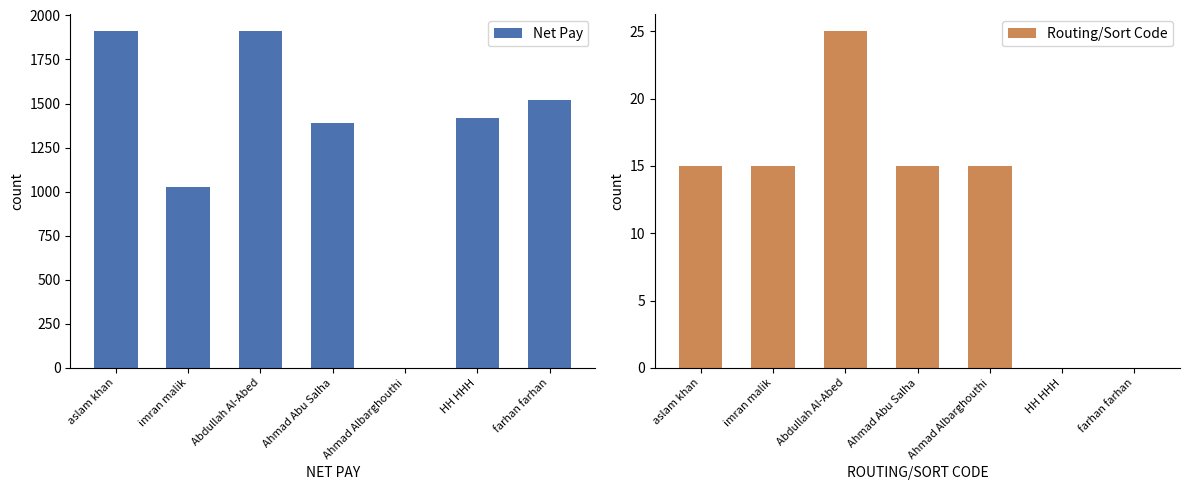

Between imran malik and farhan farhan, which series saw the biggest shift?

Net Pay